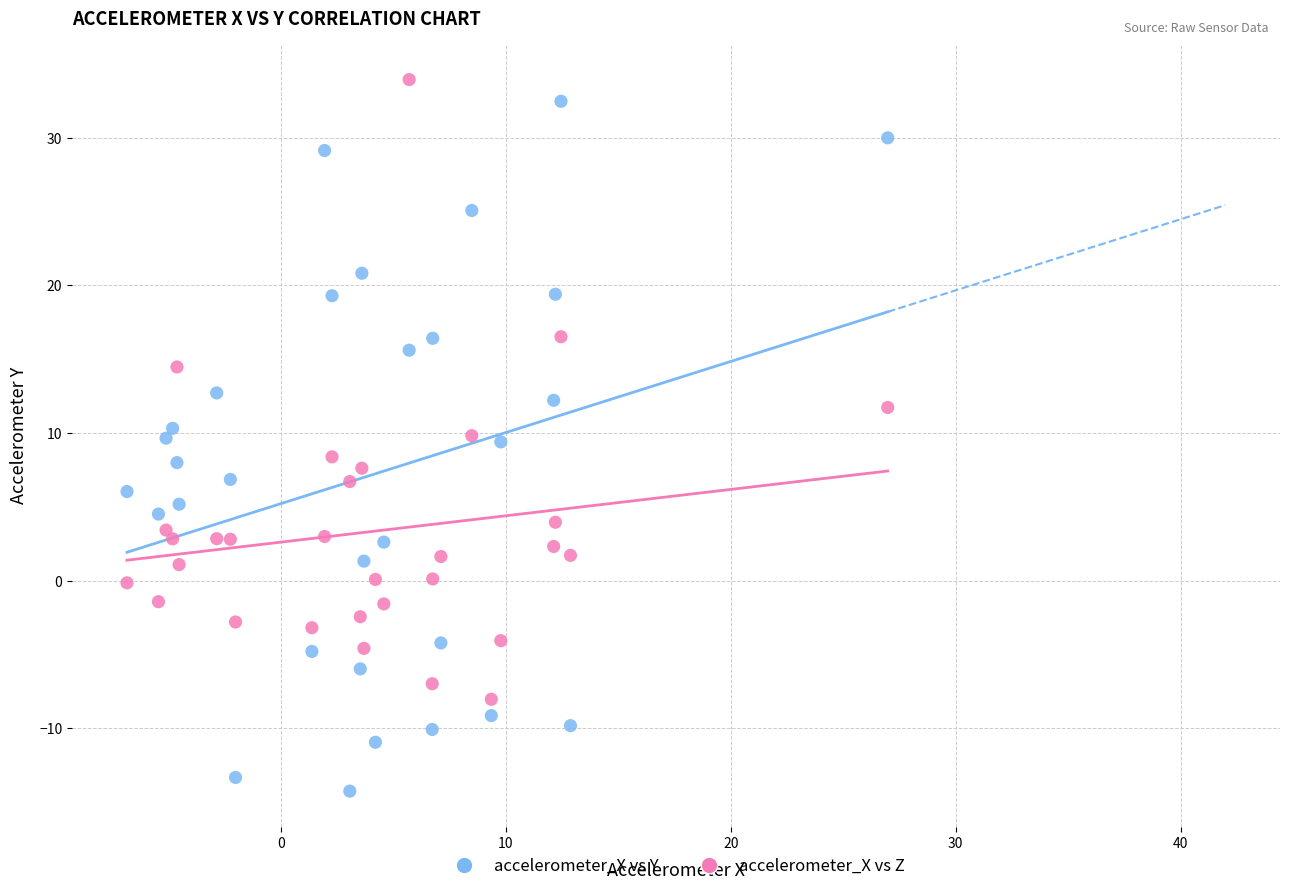

What is the X range (max minus min) for the scatter plot?

33.8